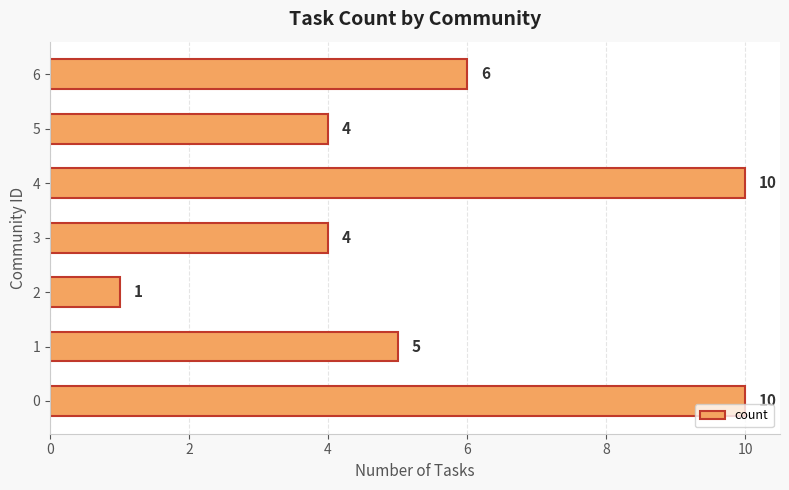

How many values are between 4 and 10?

6